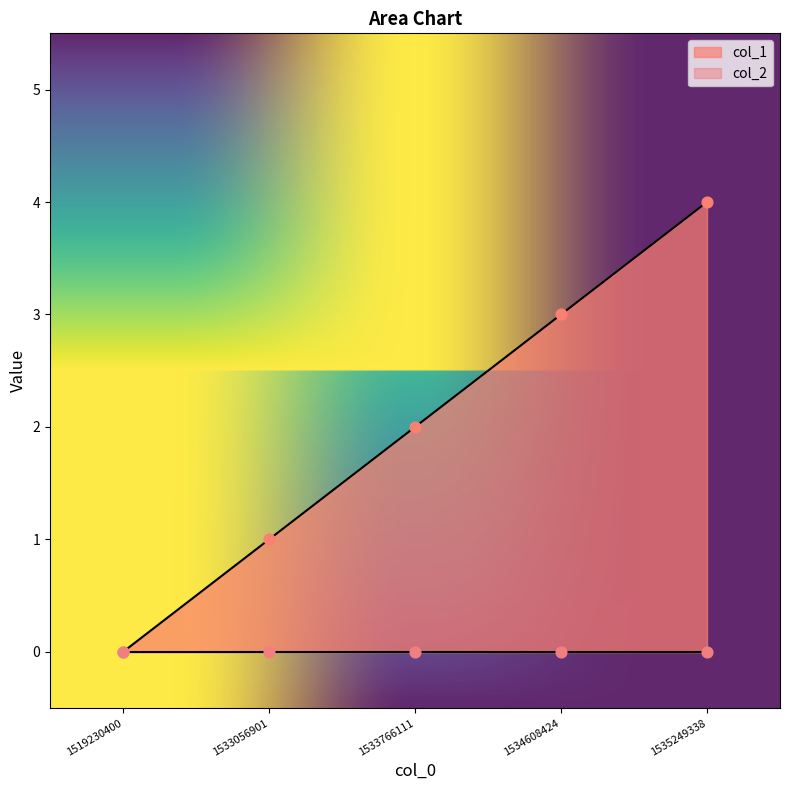

Between 1534608424 and 1533056901, which is larger?

1534608424